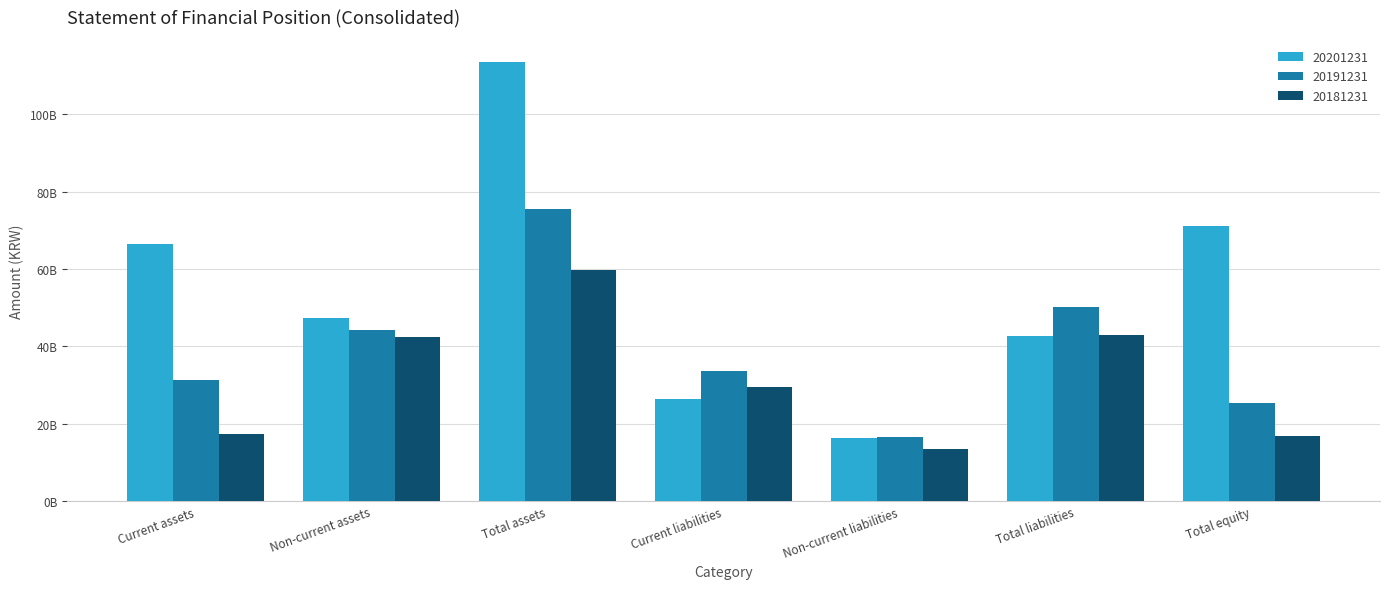

Does the chart contain stacked bars?

No